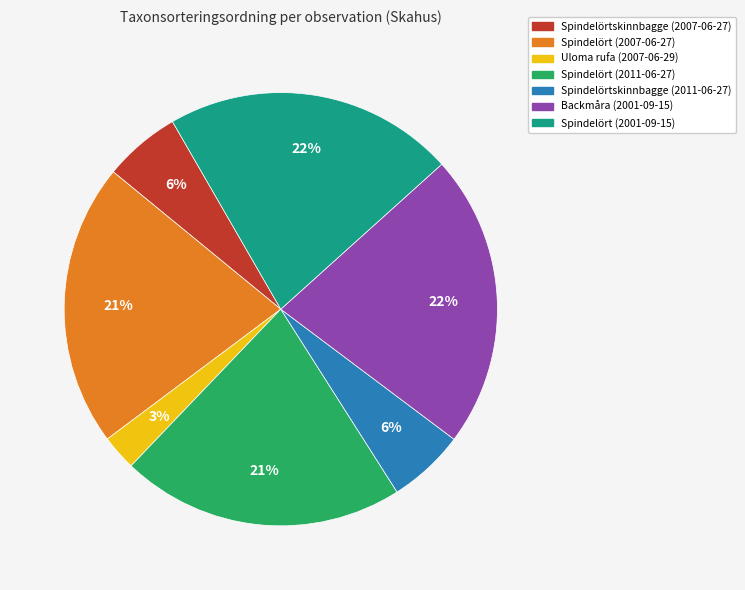

Which category has the smallest portion of the pie?

Uloma rufa (2007-06-29)